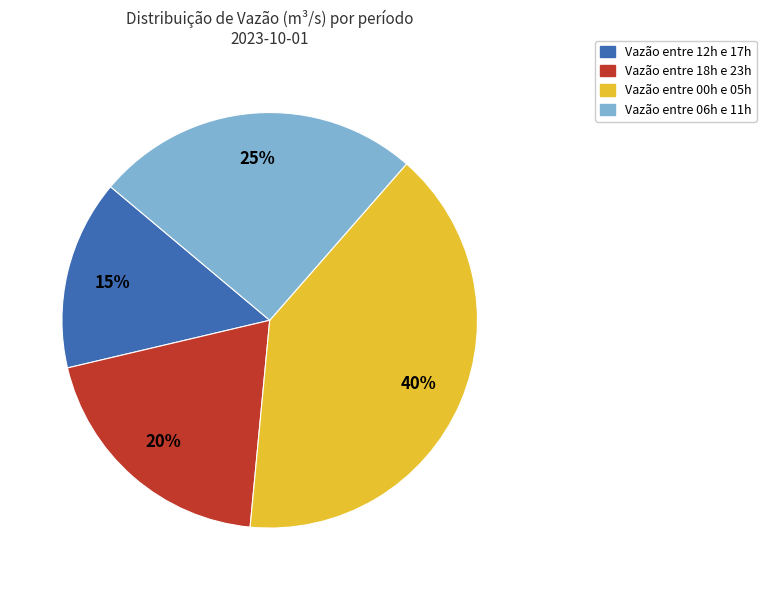

What percentage is the Vazão entre 06h e 11h slice, to the nearest percent?

25%